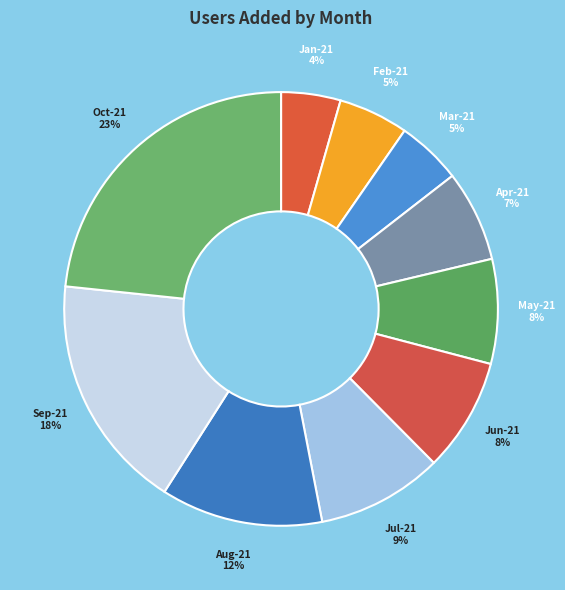

What is the largest slice in the pie chart?

Oct-21